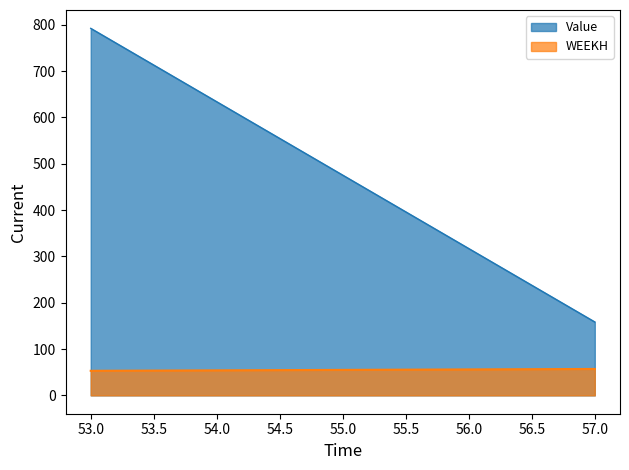

What is the difference between the maximum and minimum values in the Value series?

633.6